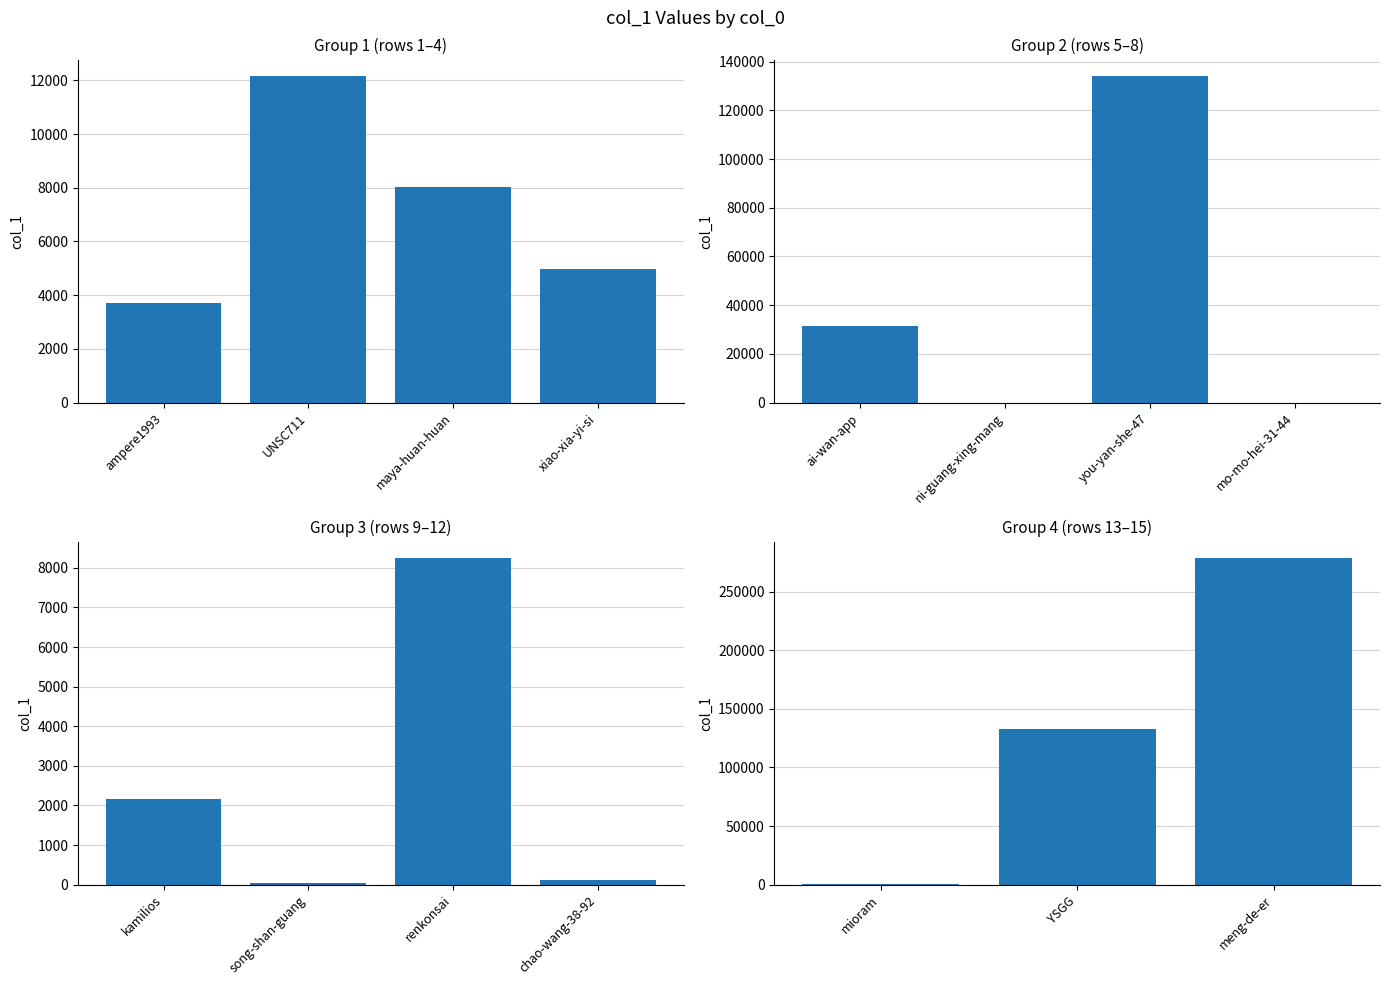

Between mioram and meng-de-er, which is larger?

meng-de-er